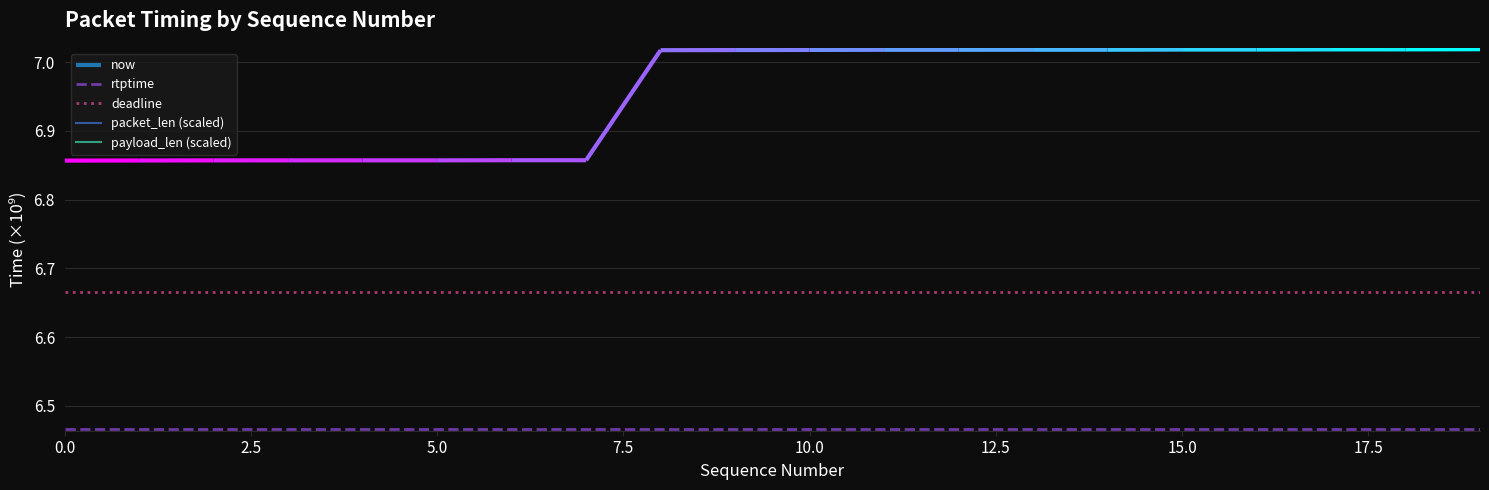

True or false: payload_len (scaled) has more than 2 points higher than both neighbors.

False